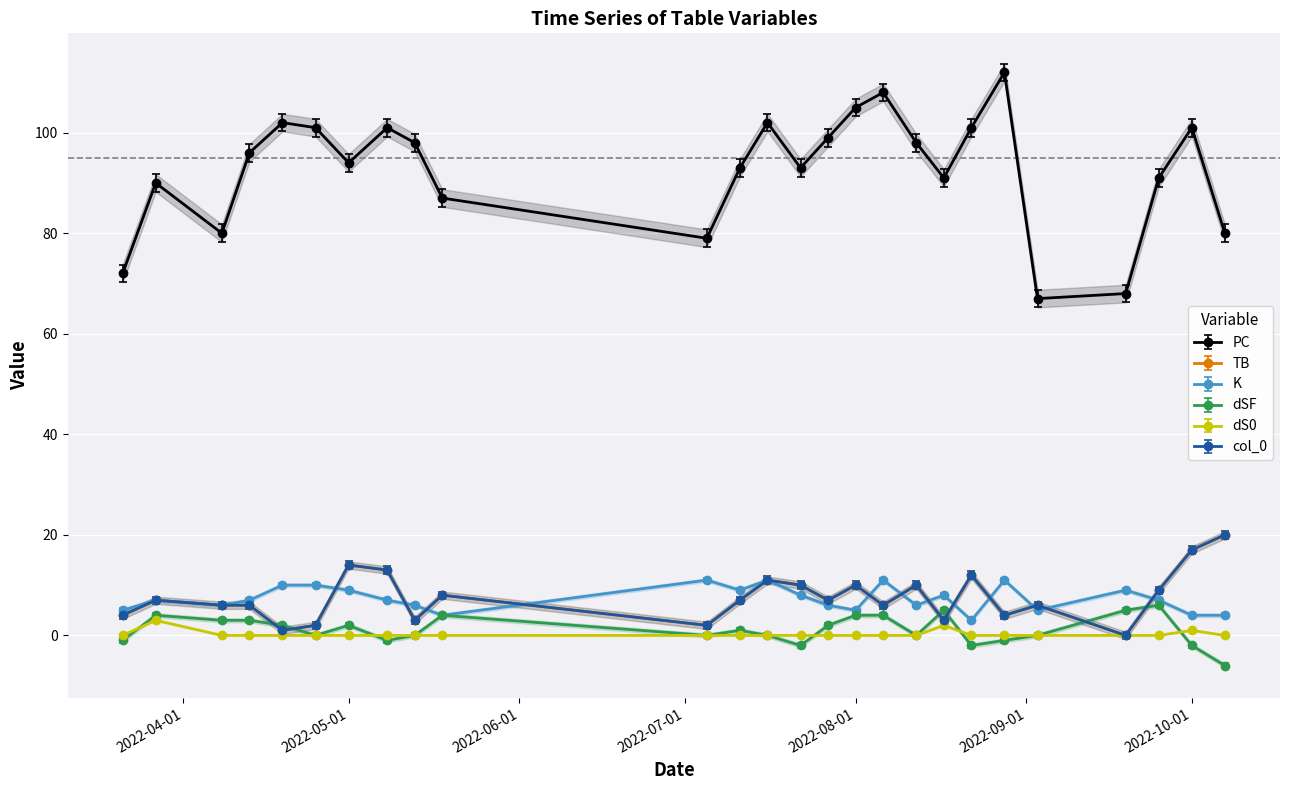

Is this an area chart (filled region under the line)?

No